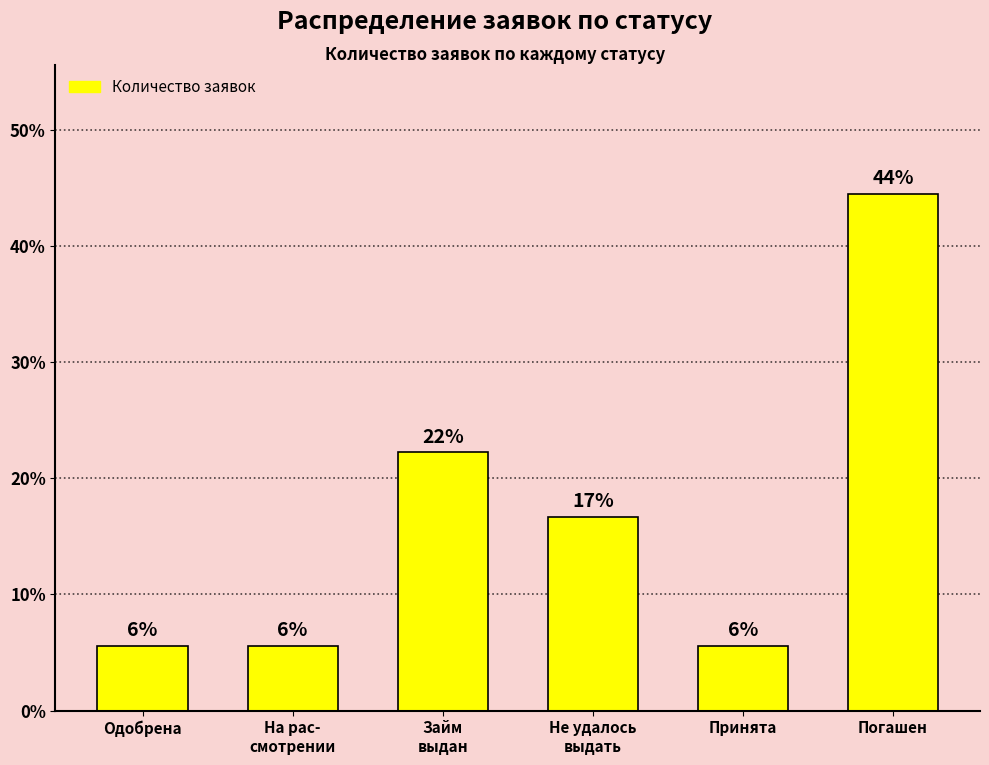

Are the bars horizontal?

No